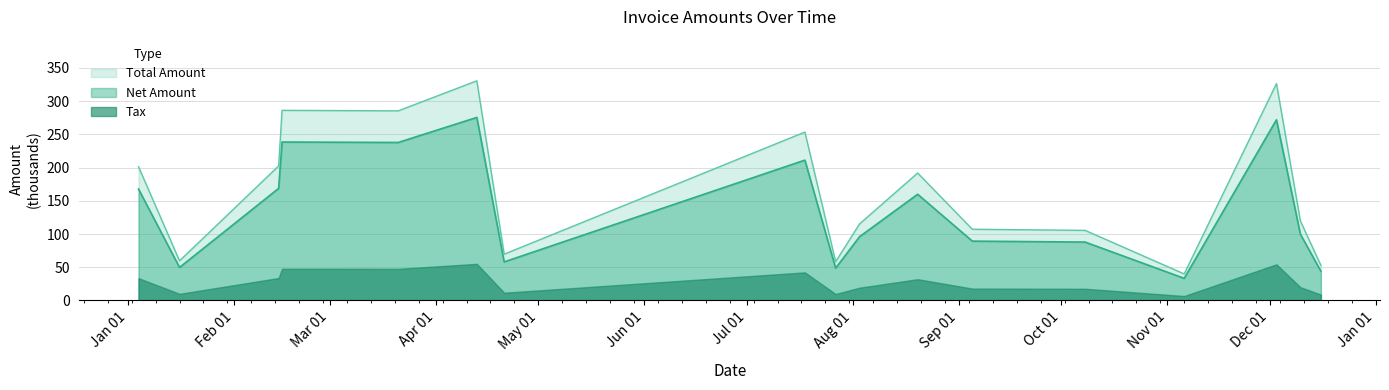

Which series has the largest total across all categories?

Total Amount